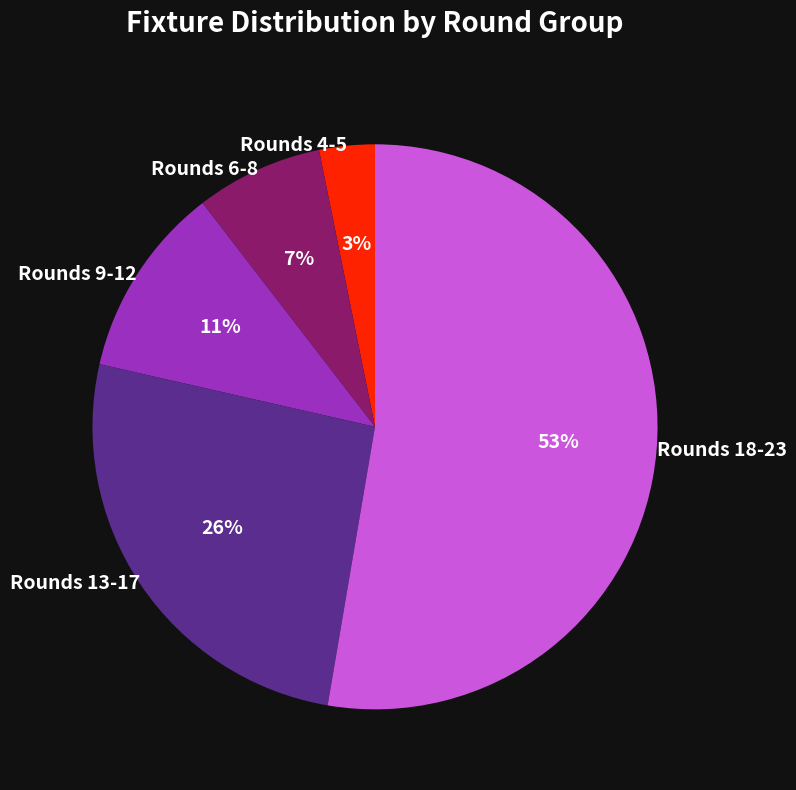

Is it true that Rounds 4-5 is 3% of the pie?

True